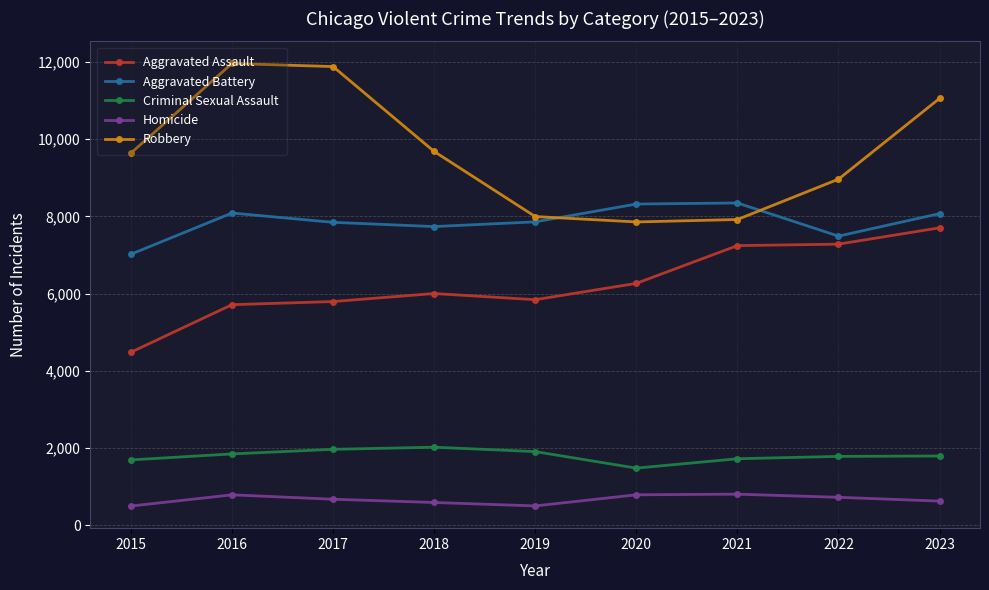

Count the number of data series in this chart.

5